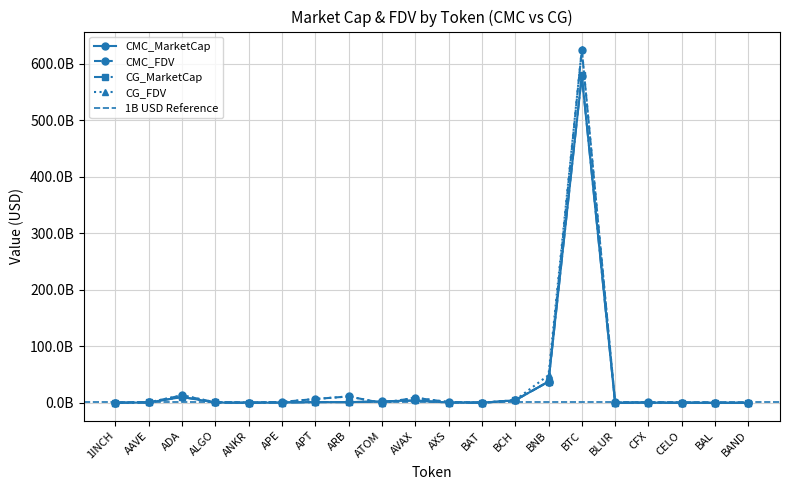

Which label corresponds to the smallest value in the chart?

ATOM